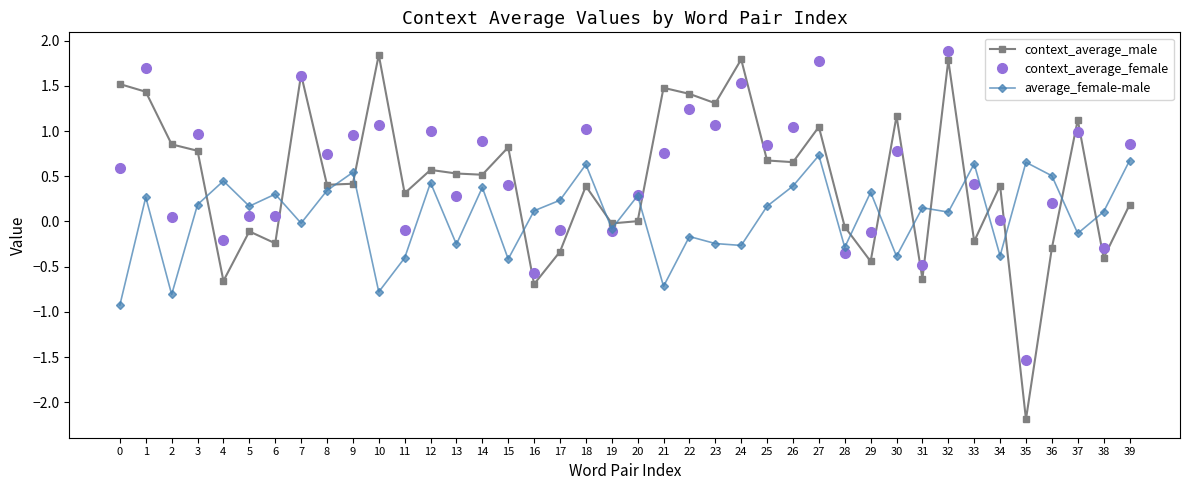

What is the value of the average_female-male point at the 39th from the left?

0.1